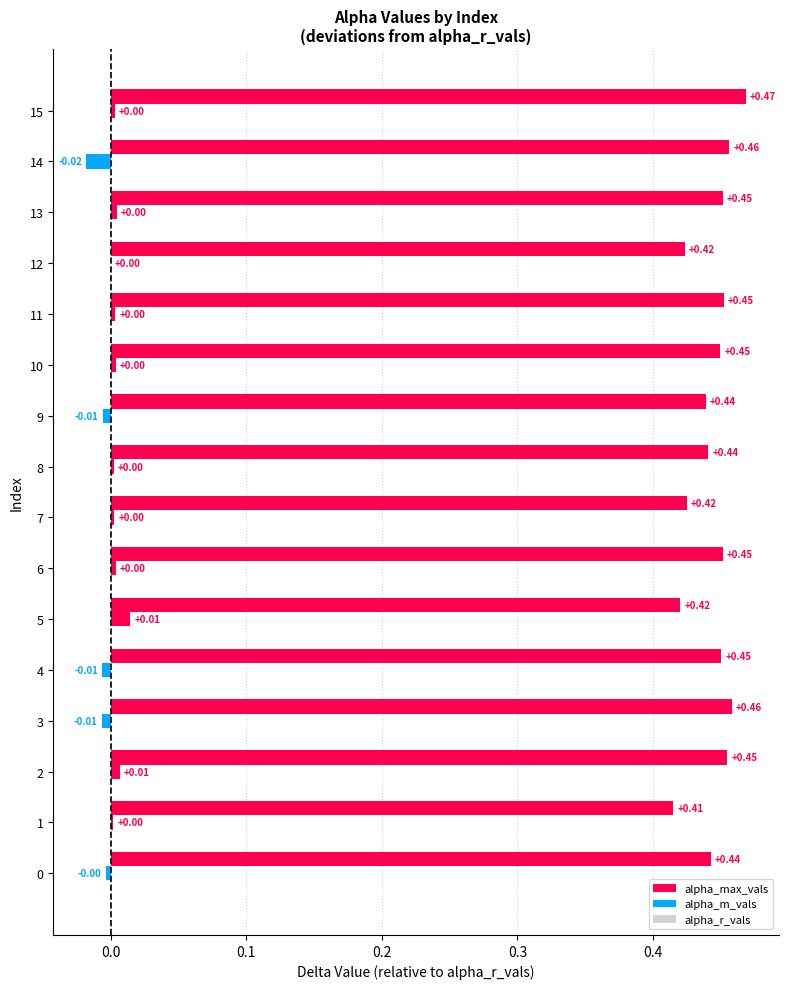

How many positive values does the alpha_m_vals series have?

11